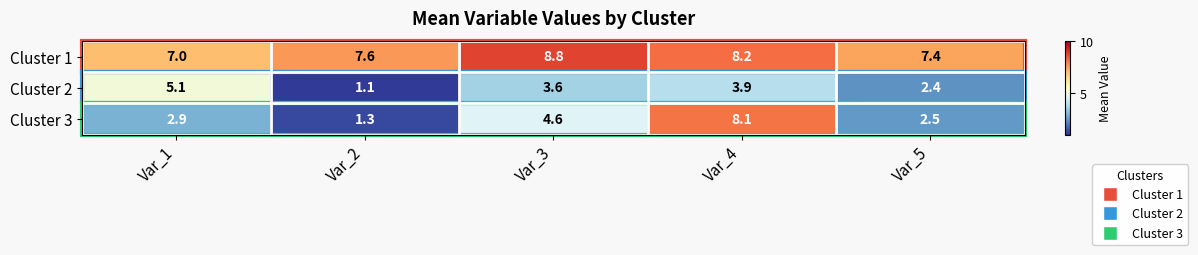

What is the sum of the Cluster 2 values at Var_2 and Var_4?

5.0